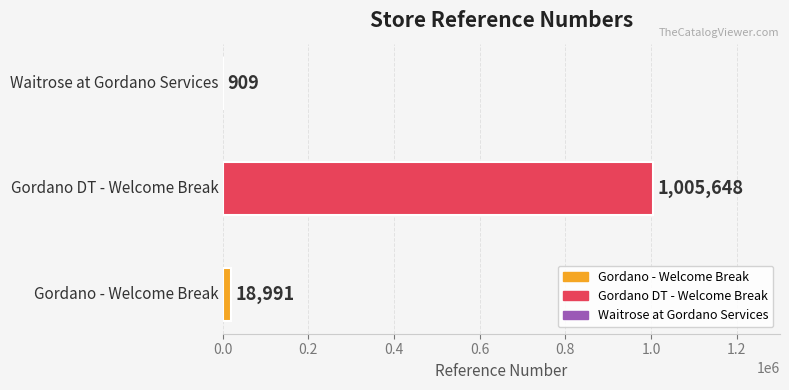

Which label corresponds to the smallest value in the chart?

Waitrose at Gordano Services